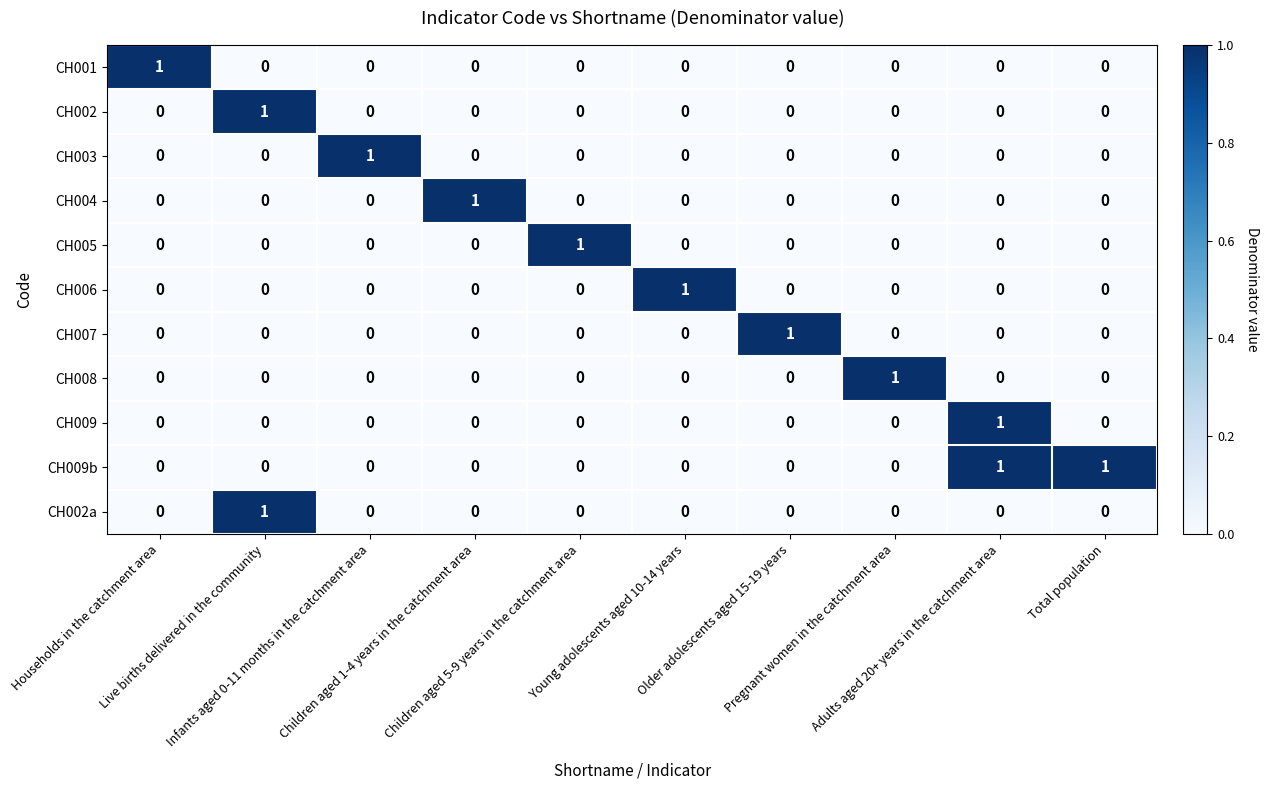

How many CH007 values are between 0 and 1?

10